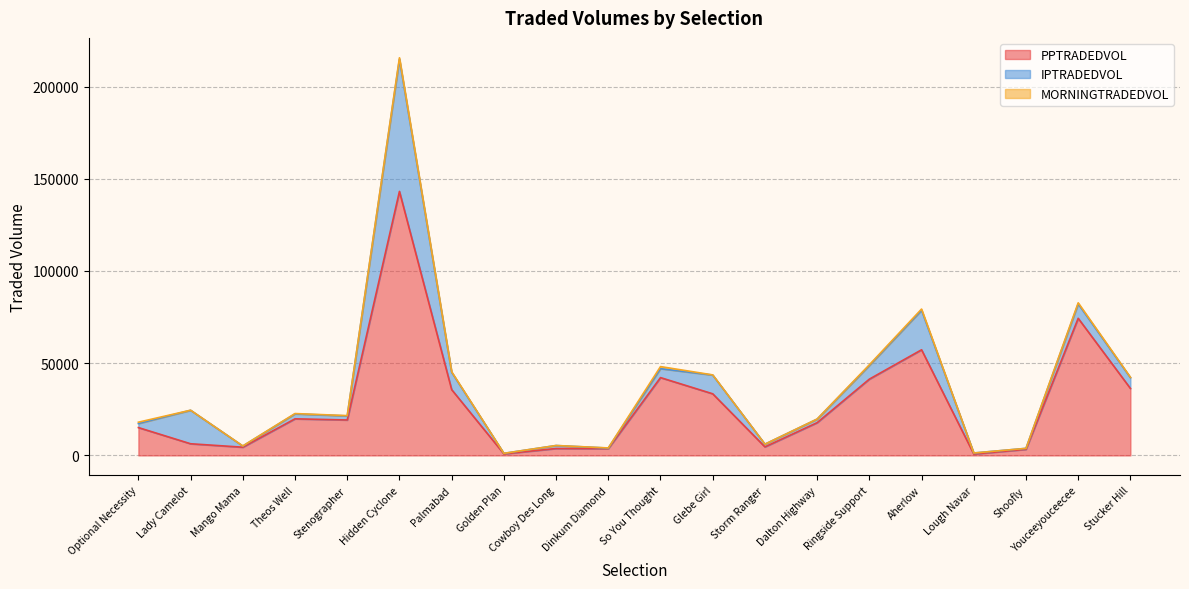

What value does the MORNINGTRADEDVOL series have at Glebe Girl?

85.7